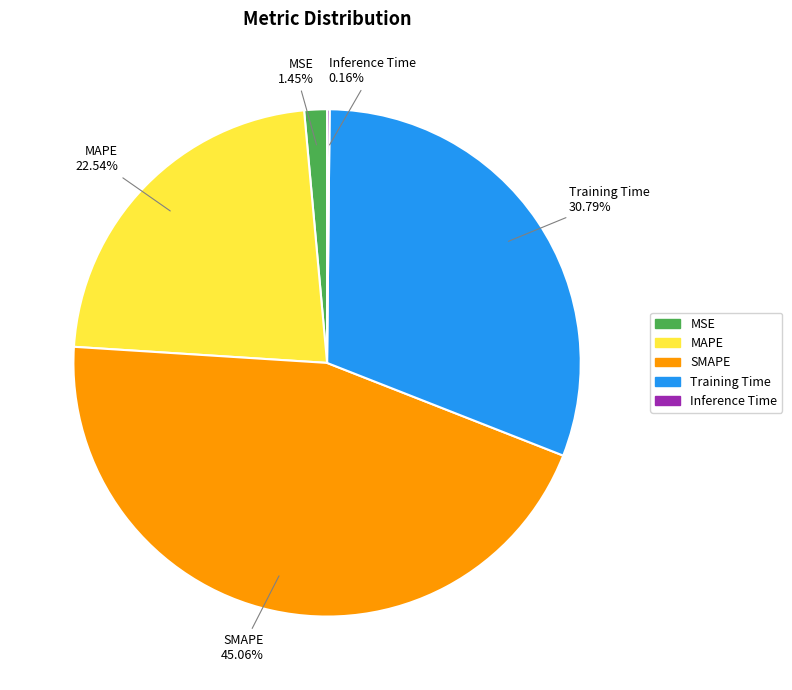

To the nearest percent, what is the combined percentage of MAPE and Training Time?

53%